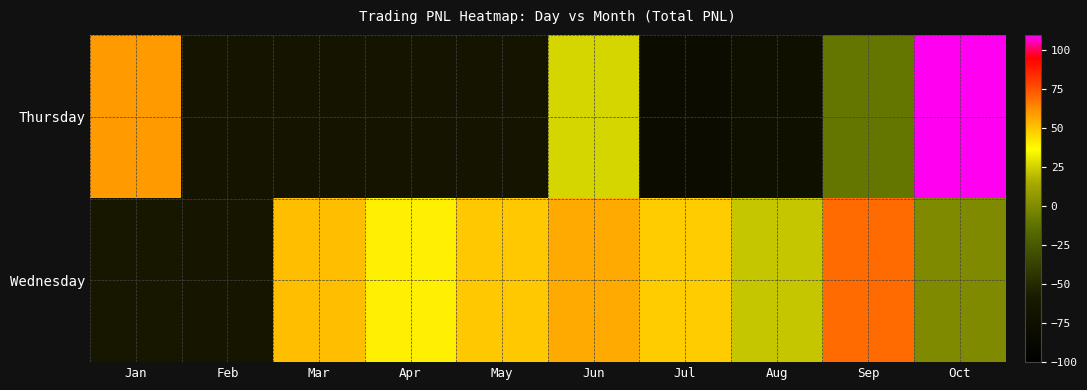

How many data points does each series have?

10